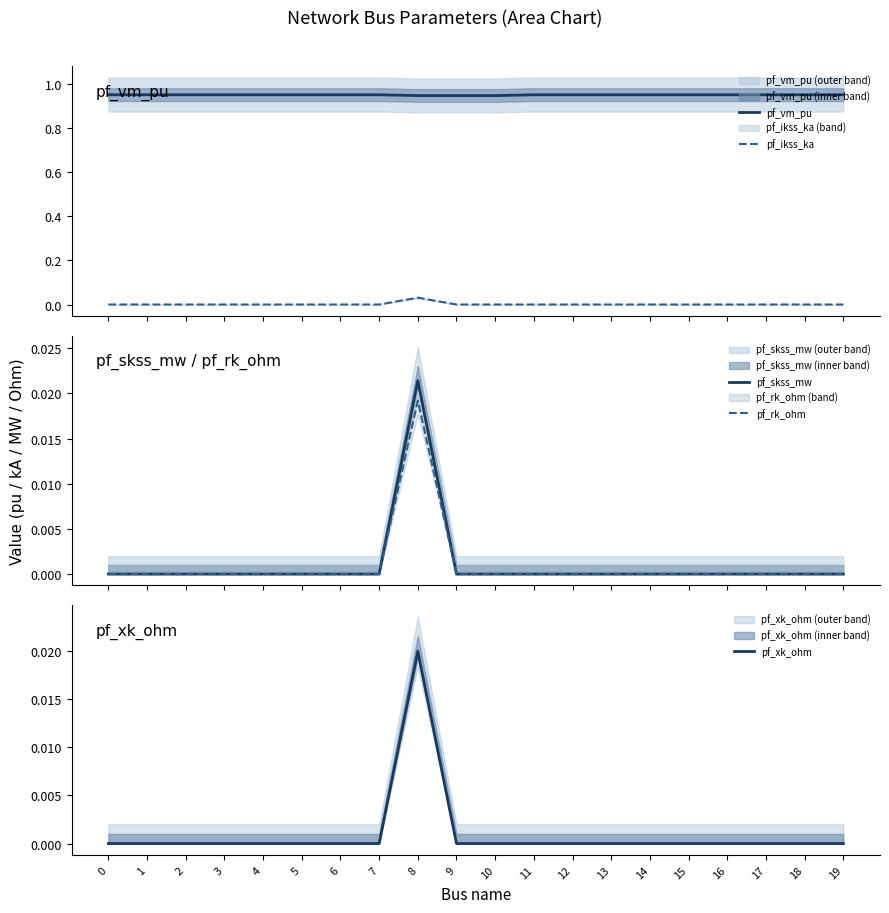

What is the total value across all series at 10?

0.9